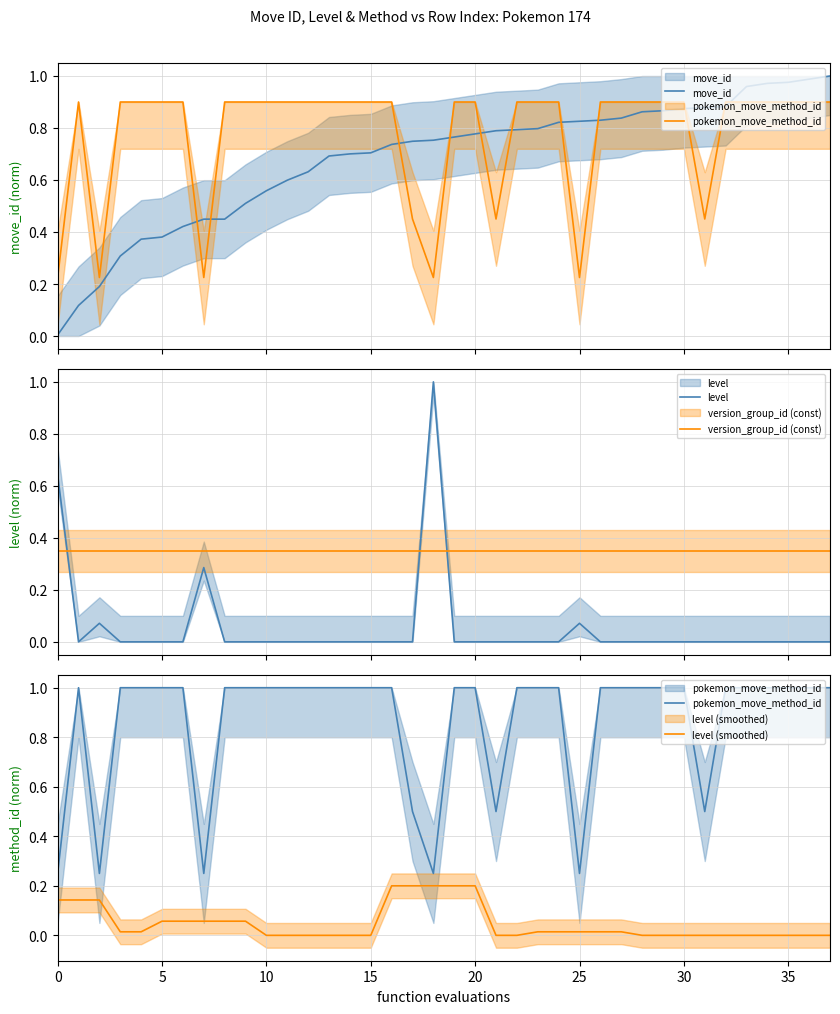

What is the difference between the maximum and minimum values in the pokemon_move_method_id series?

0.8